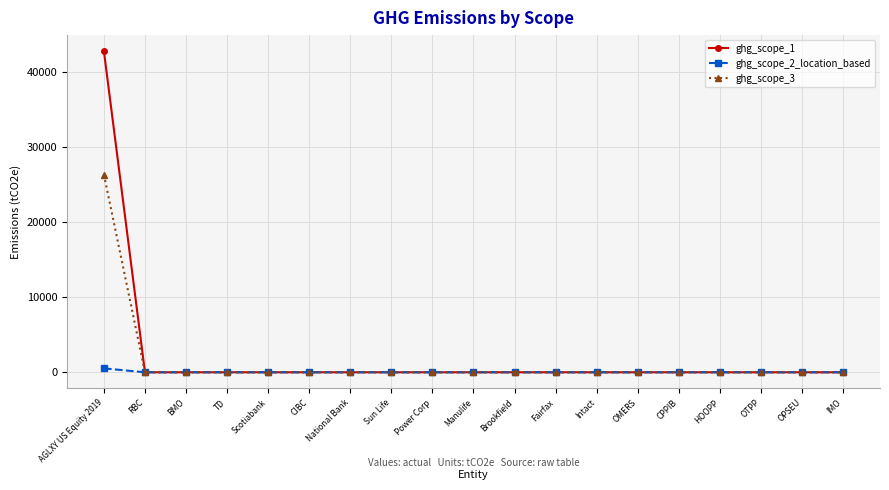

At which category is the sum across all series the highest?

AGLXY US Equity 2019